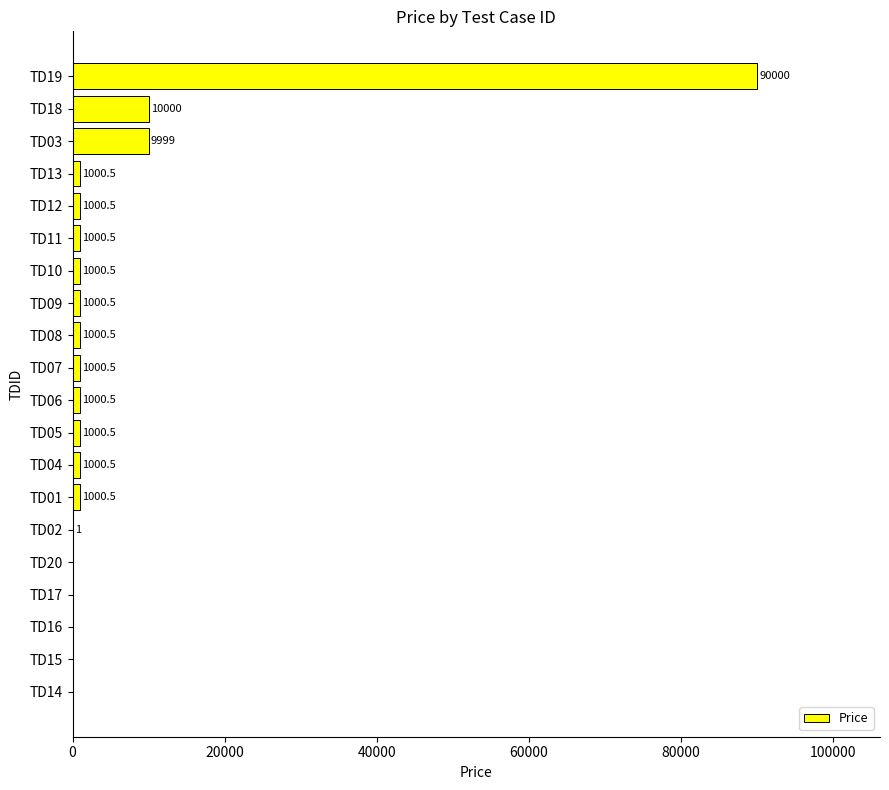

What is the sum of the values at TD16 and TD11?

1000.5